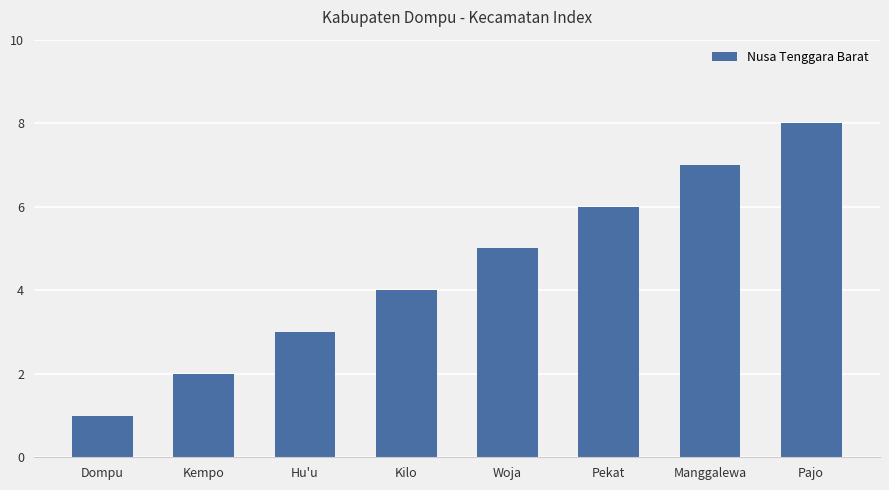

What is the label of the 6th bar from the left?

Pekat